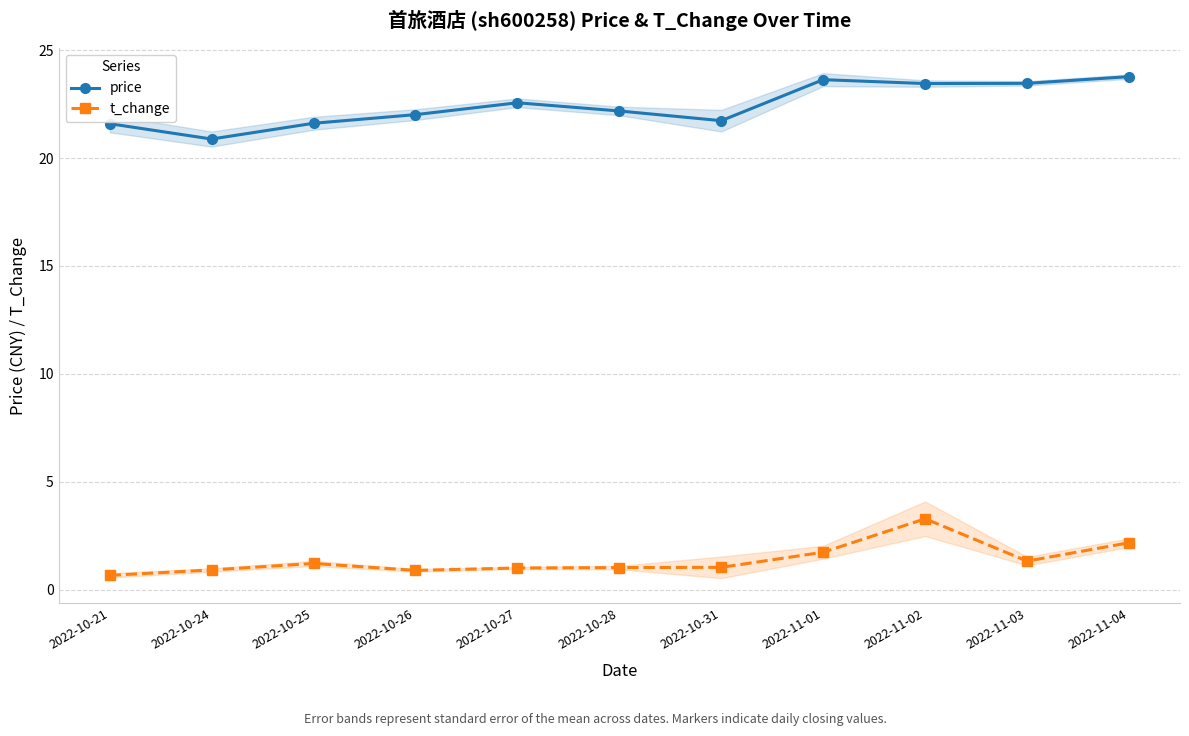

Reading left to right, list all the values displayed in this chart.

price: 2022-10-21=21.6	2022-10-24=20.9	2022-10-25=21.6	2022-10-26=22.0	2022-10-27=22.6	2022-10-28=22.2	2022-10-31=21.7	2022-11-01=23.6	2022-11-02=23.4	2022-11-03=23.5	2022-11-04=23.8
t_change: 2022-10-21=0.7	2022-10-24=0.9	2022-10-25=1.2	2022-10-26=0.9	2022-10-27=1.0	2022-10-28=1.0	2022-10-31=1.0	2022-11-01=1.7	2022-11-02=3.3	2022-11-03=1.3	2022-11-04=2.2